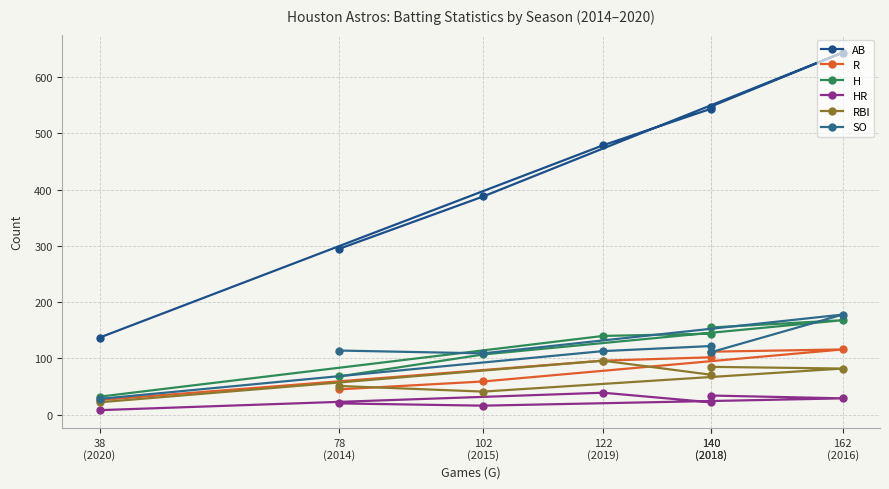

At which label is R closest to 71?

102
(2015)